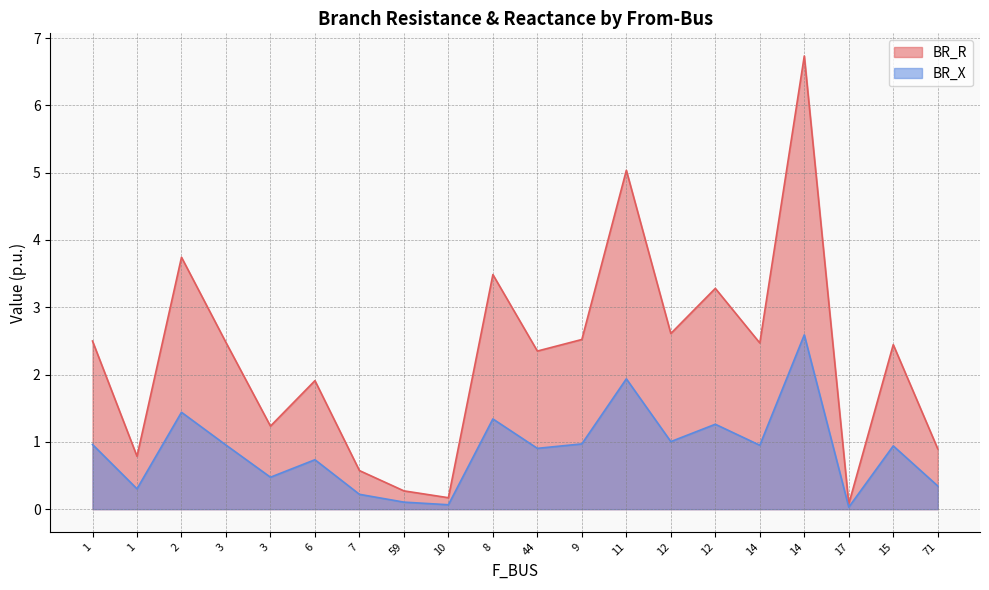

What is the label of the 18th point from the right?

2